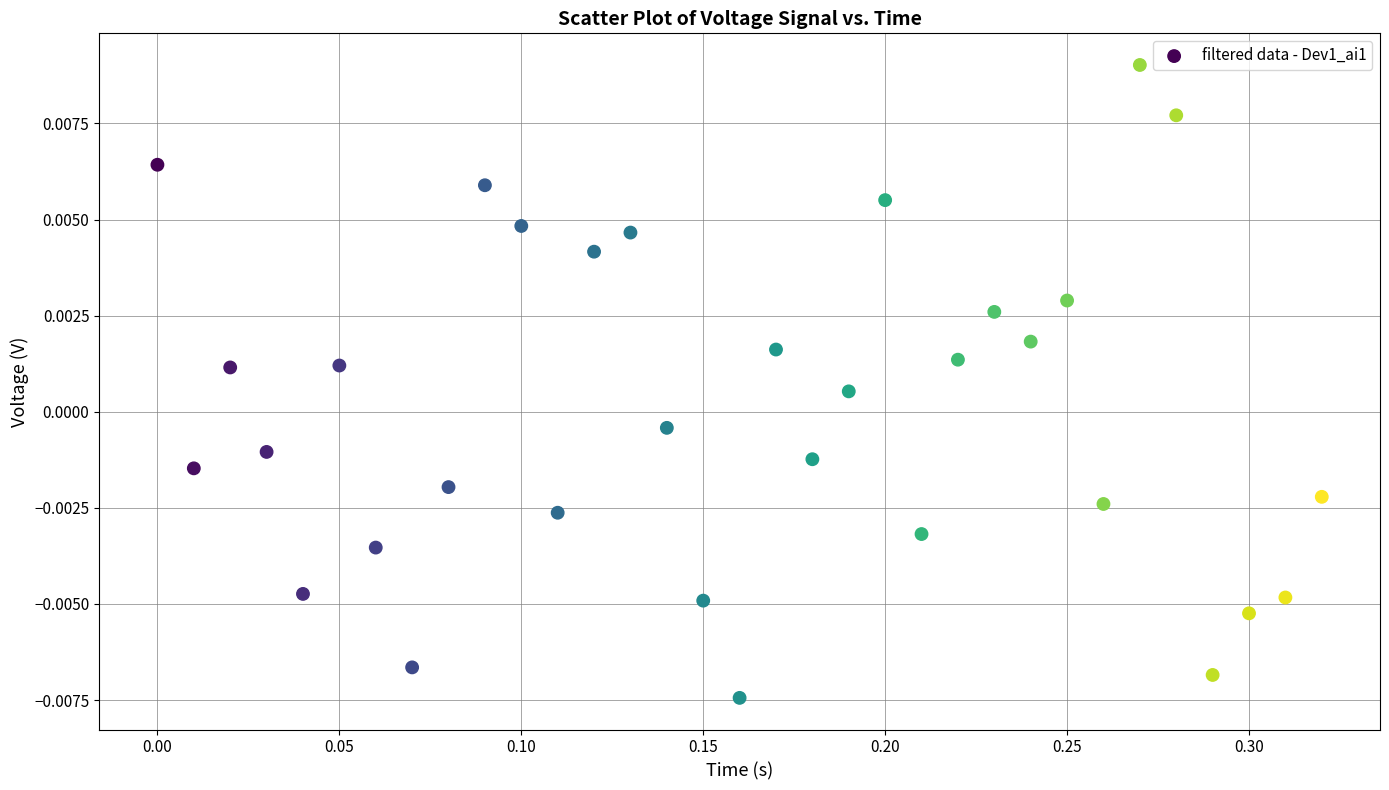

What is the range of X values (max minus min)?

0.3